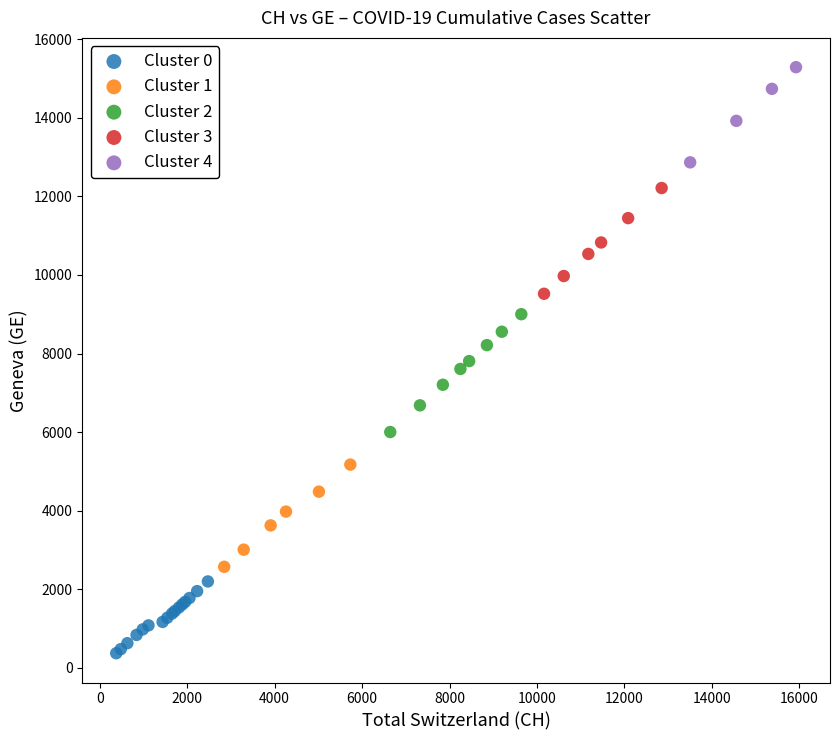

Which series contains the highest Y value?

Cluster 4